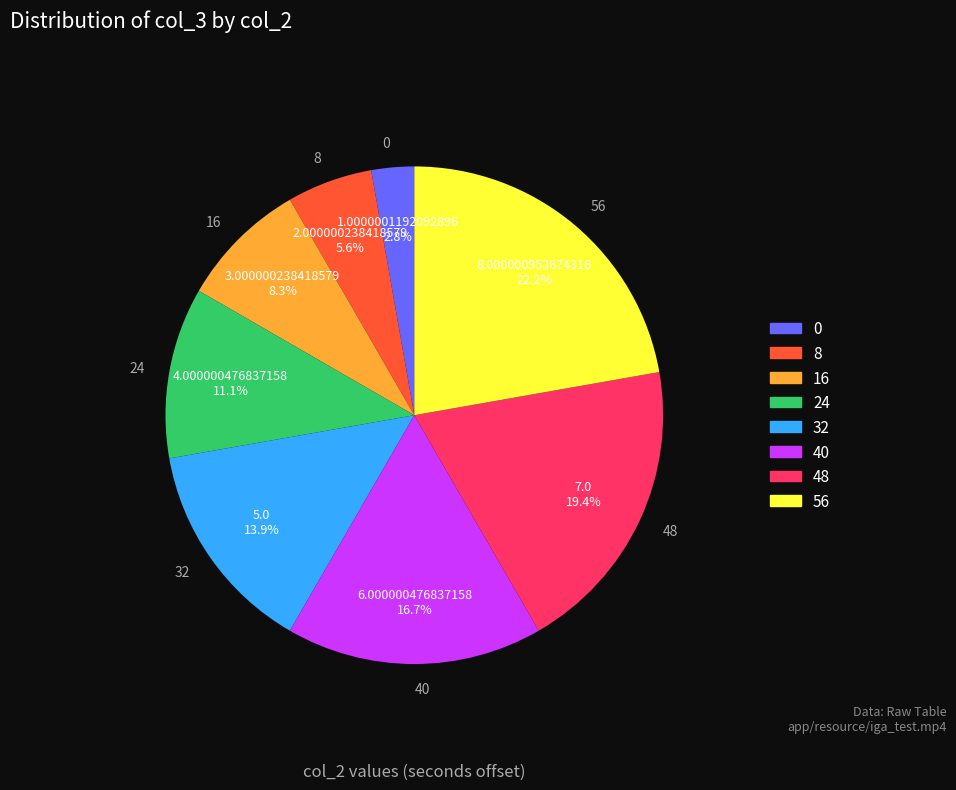

What is the largest slice in the pie chart?

56